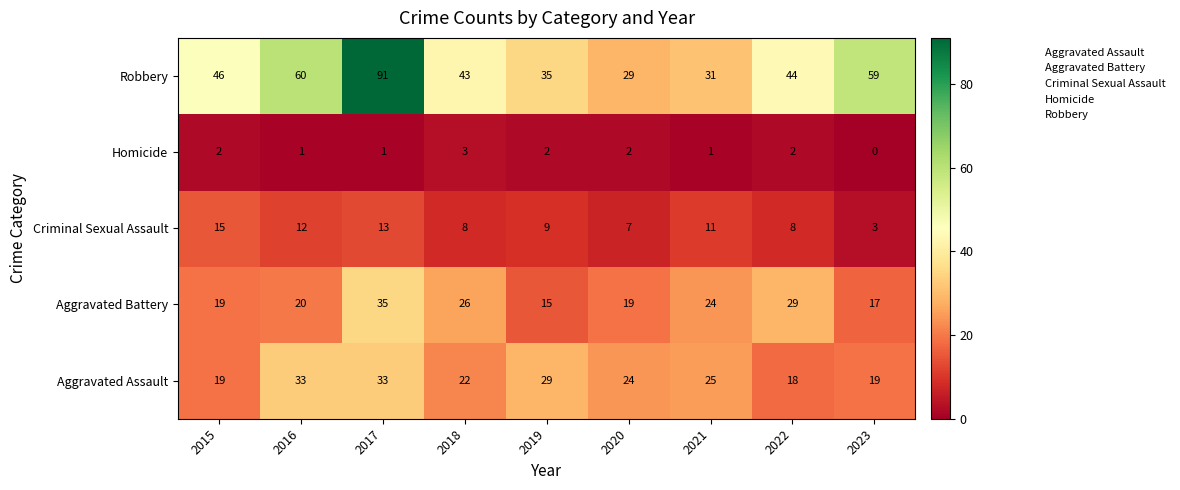

What is the difference between the maximum and minimum values in the Aggravated Battery series?

20